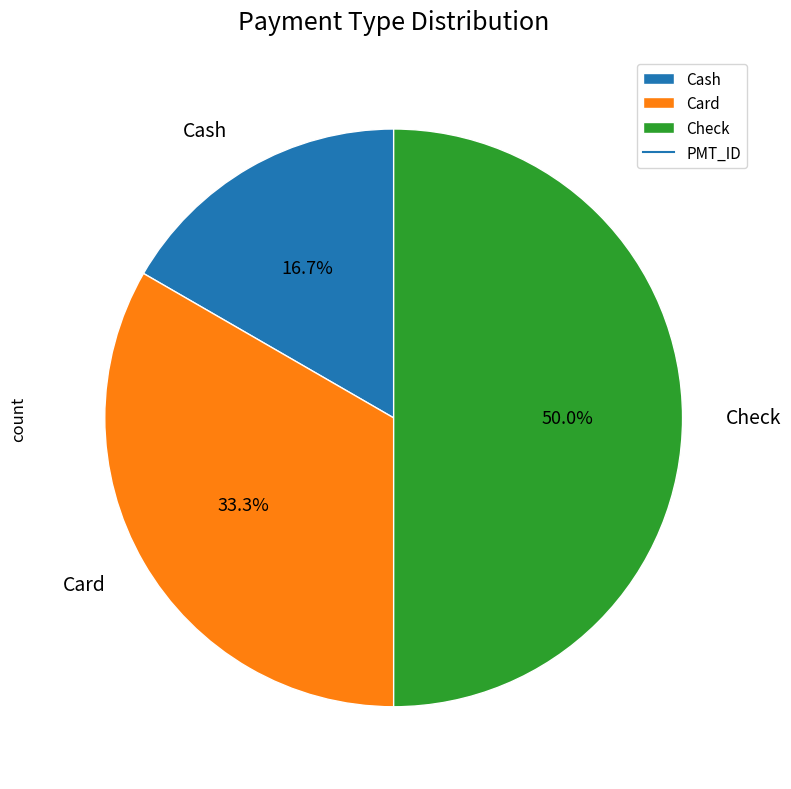

What percentage is NOT represented by Check?

50.0%